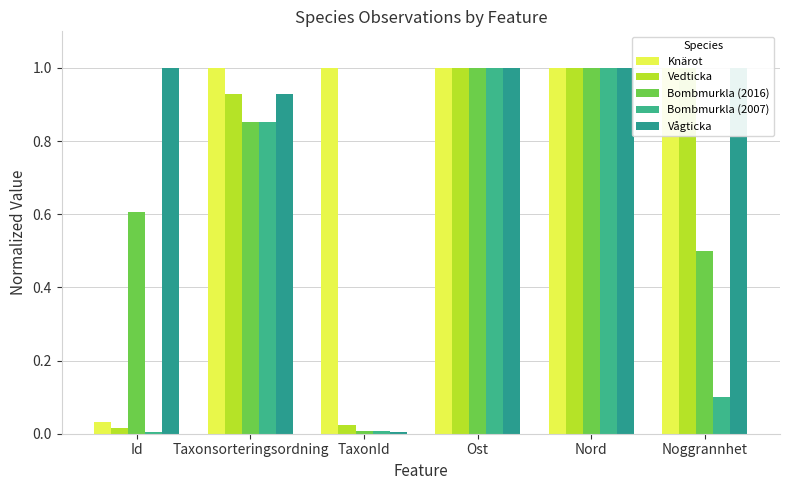

Which category has the highest value across all series?

Taxonsorteringsordning